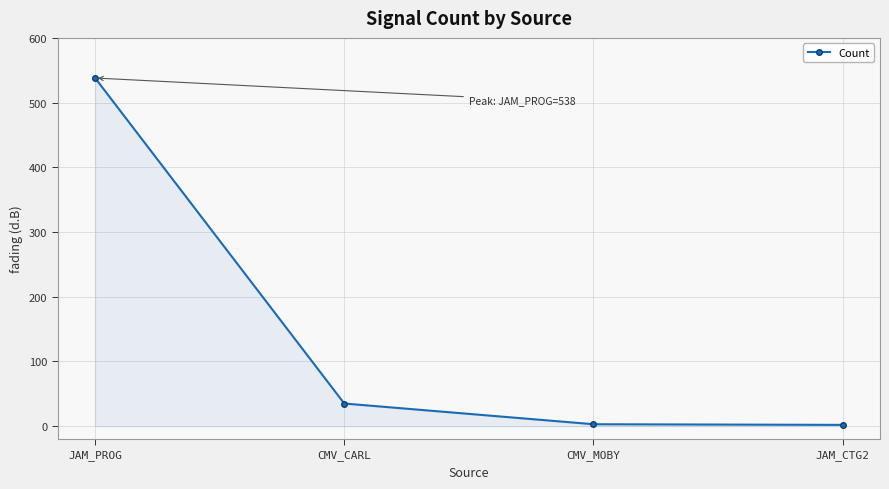

The chart shows a value of 35 at CMV_CARL. True or false?

True